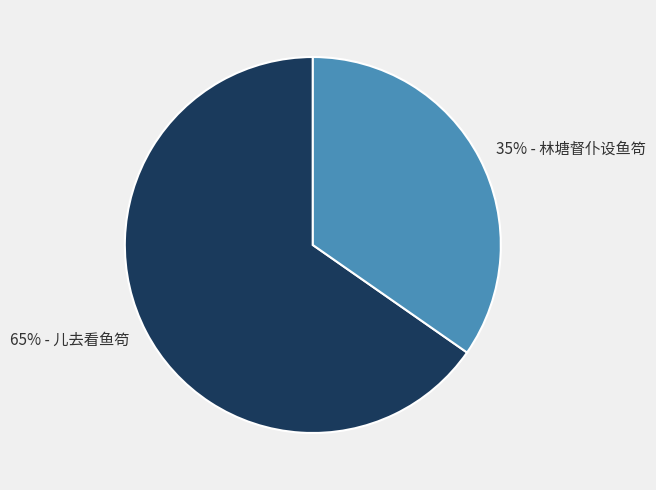

Does any single category account for the majority?

Yes